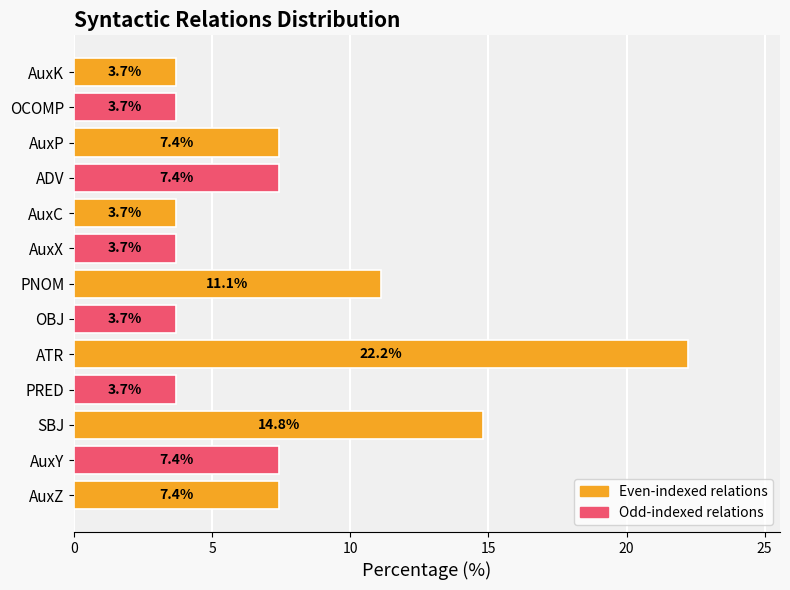

Approximately how many times larger is the value at AuxP compared to AuxC?

2.0